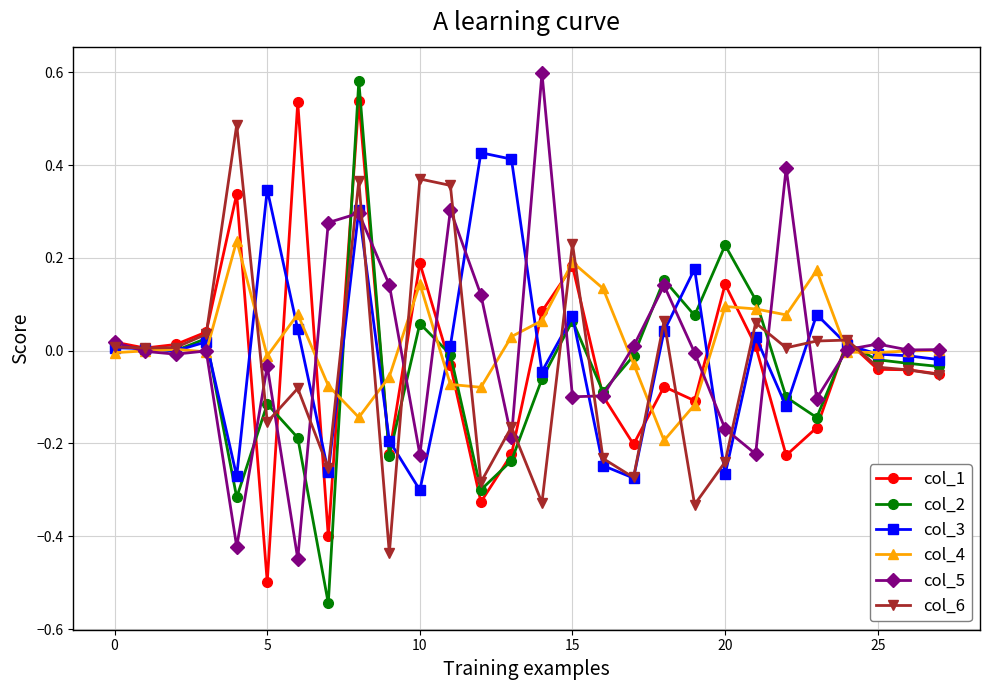

What are all the series names shown in the legend?

col_1, col_2, col_3, col_4, col_5, col_6